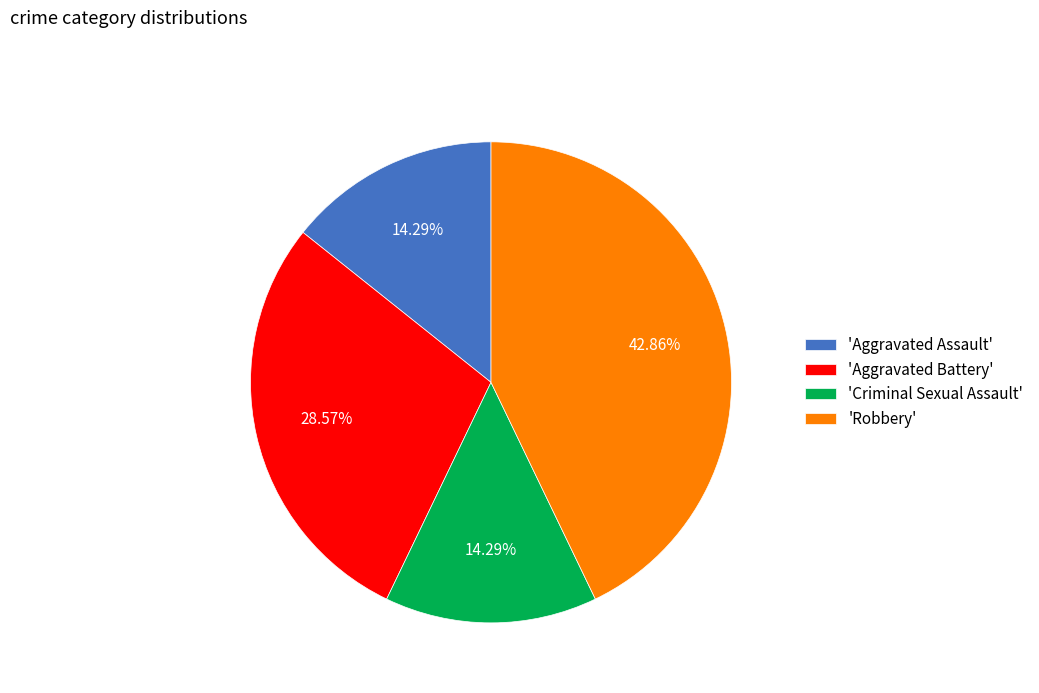

To the nearest percent, what is the difference between the largest and smallest slice percentages?

29%